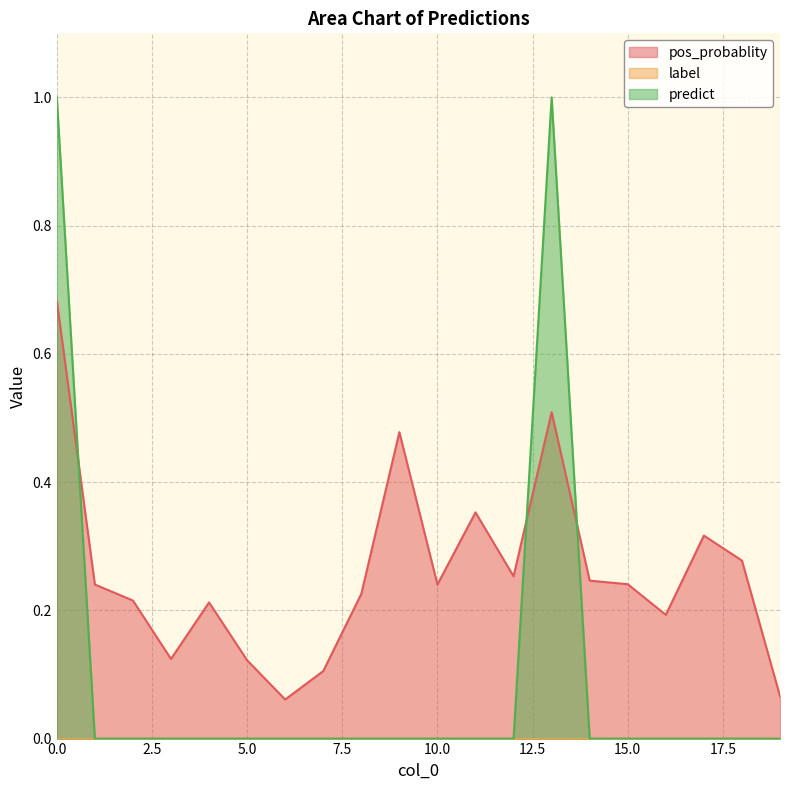

How many times do predict and pos_probablity cross each other?

3